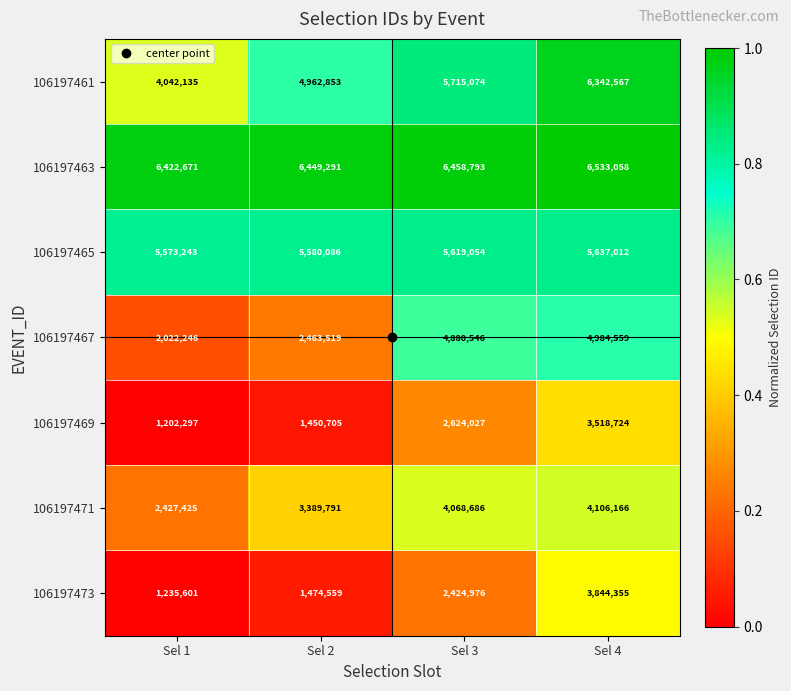

What is the highest value of the 106197473 series?

3844355